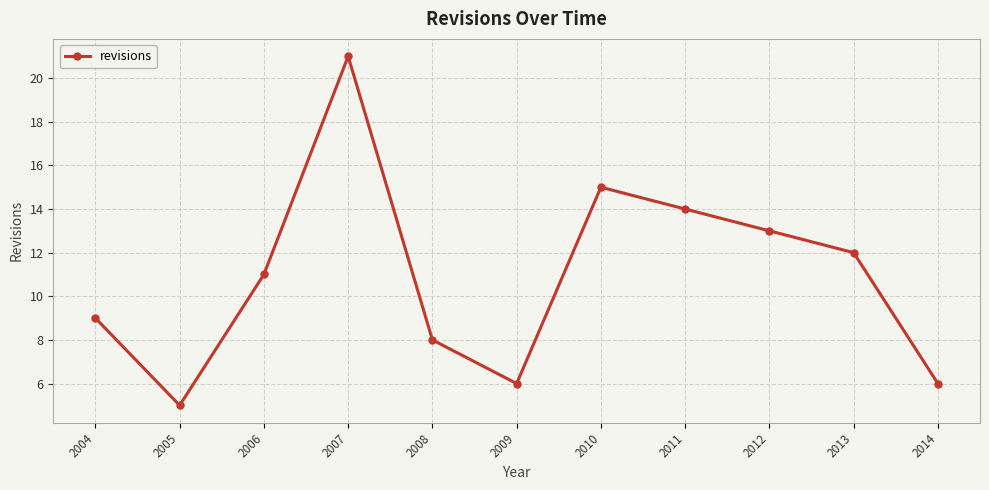

True or false: the data has more than 1 interior local peaks.

True